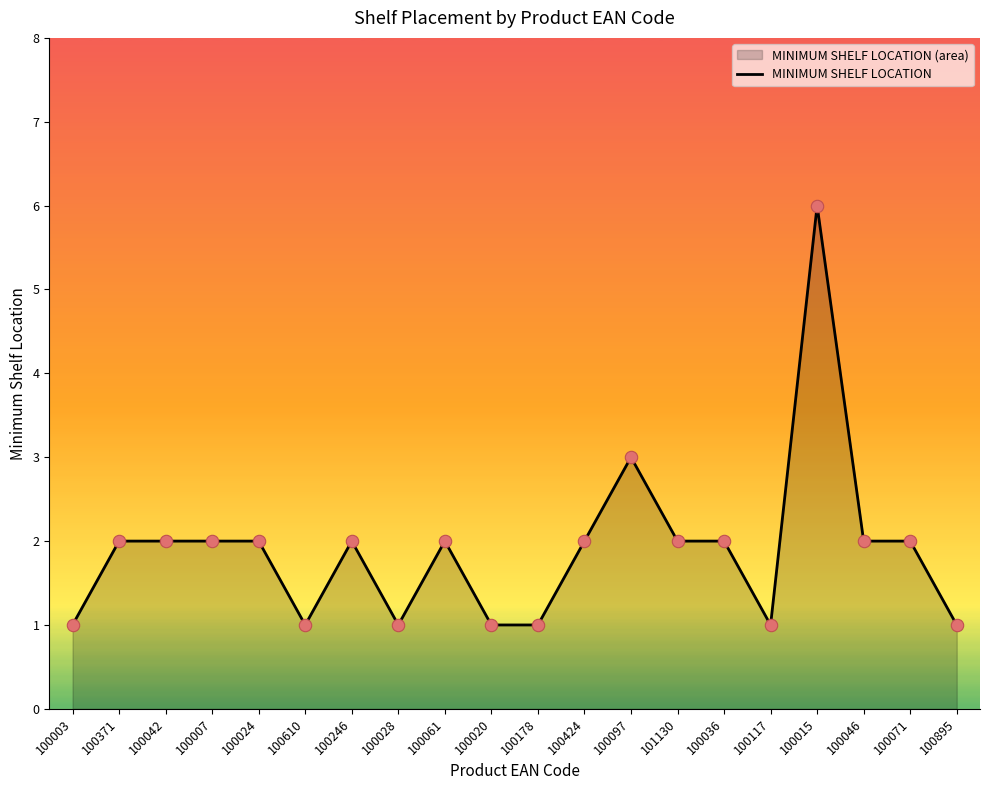

Which has a higher value, 100178 or 100895?

100178